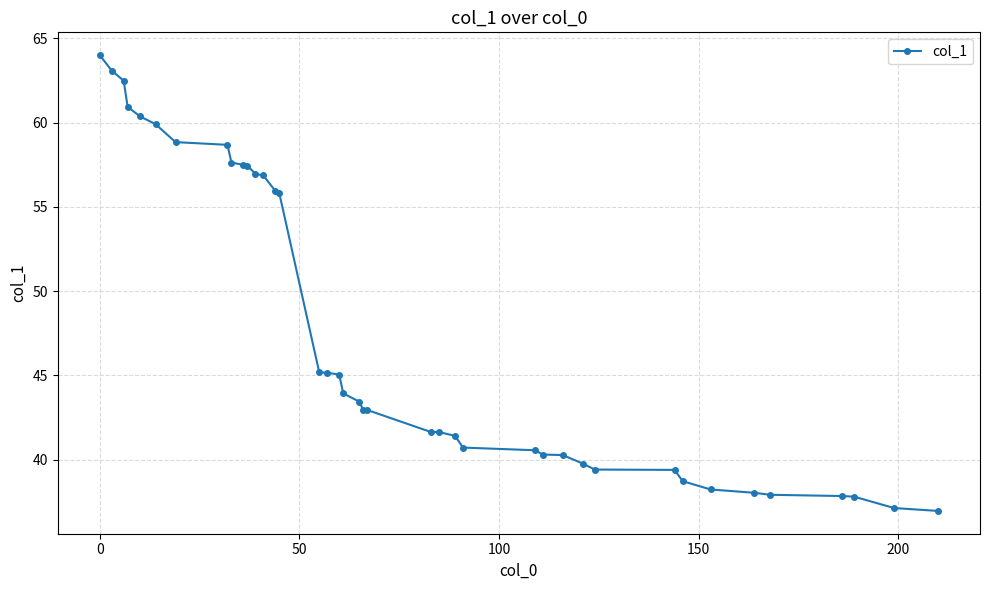

What is the minimum value shown in the chart?

37.0